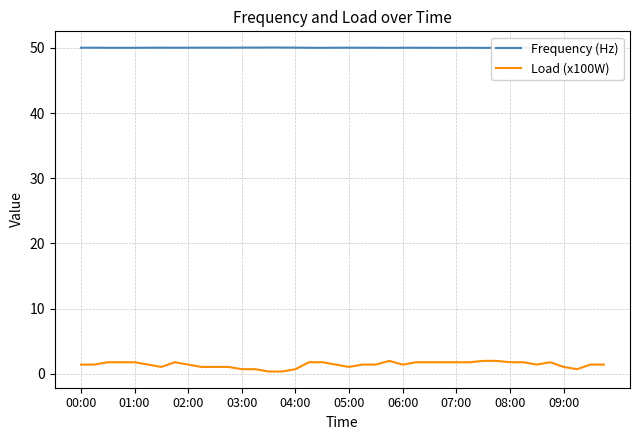

Which series has the largest range (max minus min)?

Load (x100W)